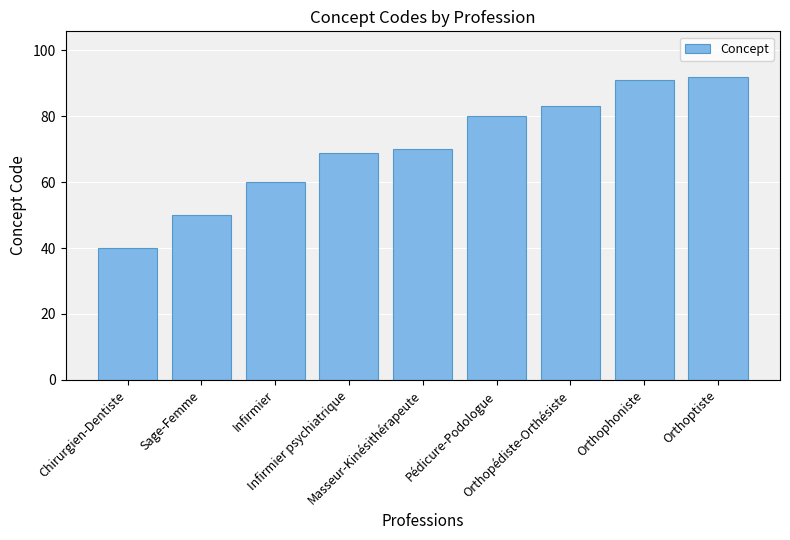

Are the bars grouped side by side (vs. stacked)?

No